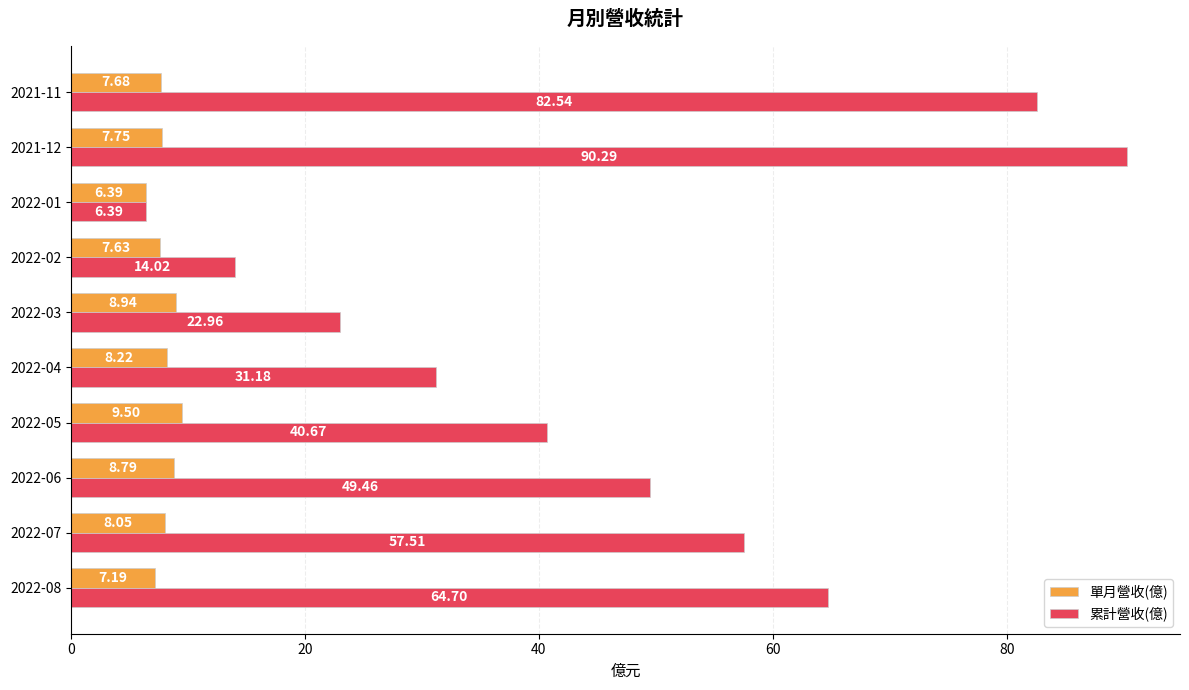

Which series has the largest total across all categories?

累計營收(億)